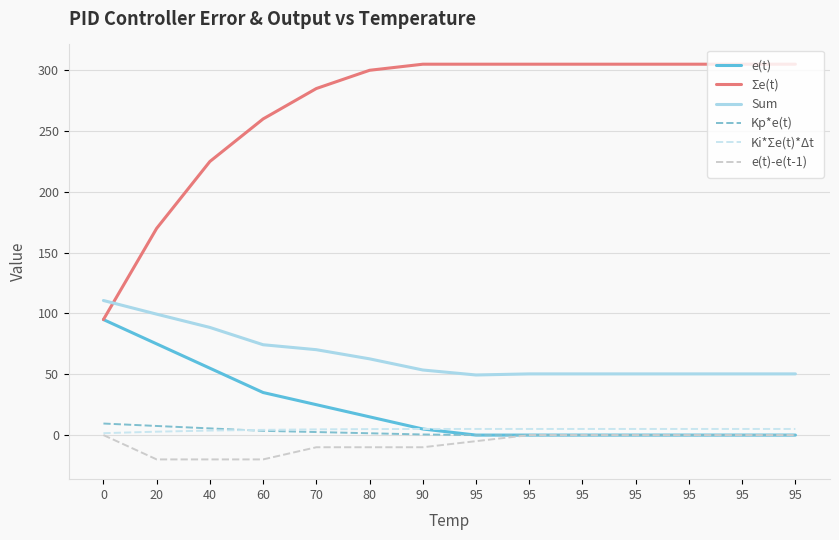

At which label does Σe(t) reach its peak?

90